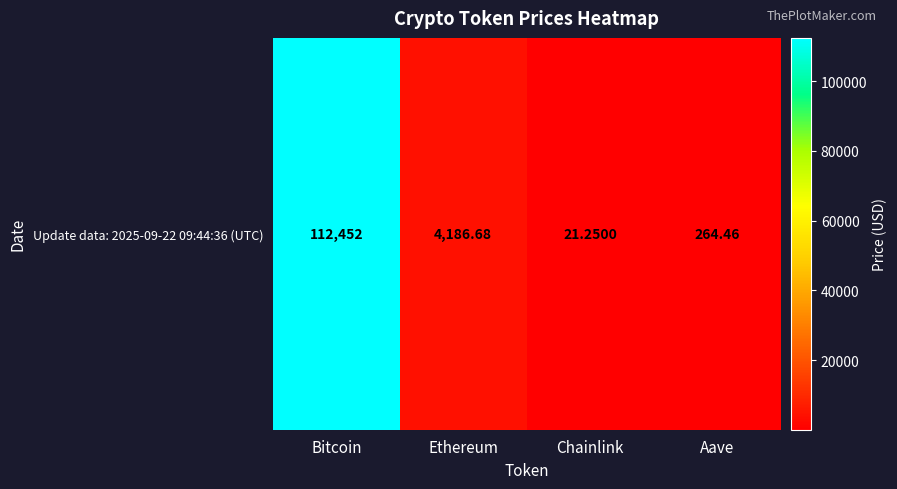

What is the change in value from Chainlink to Aave?

+243.2